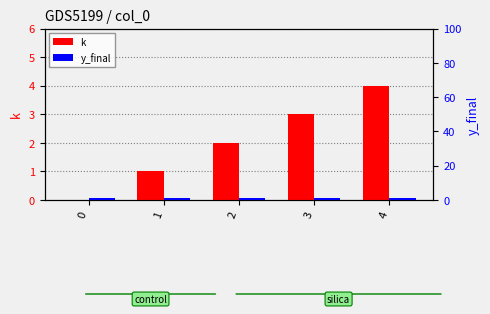

What is the sum of all y_final values?

5